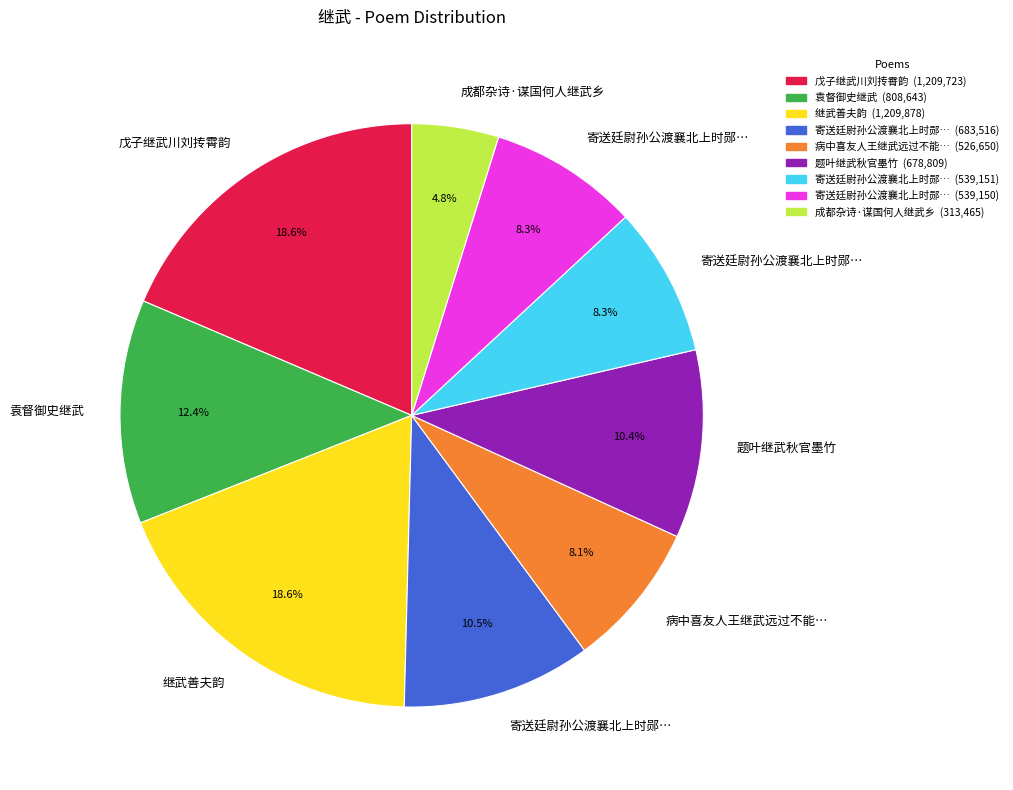

Is there any slice that represents more than half of the pie?

No